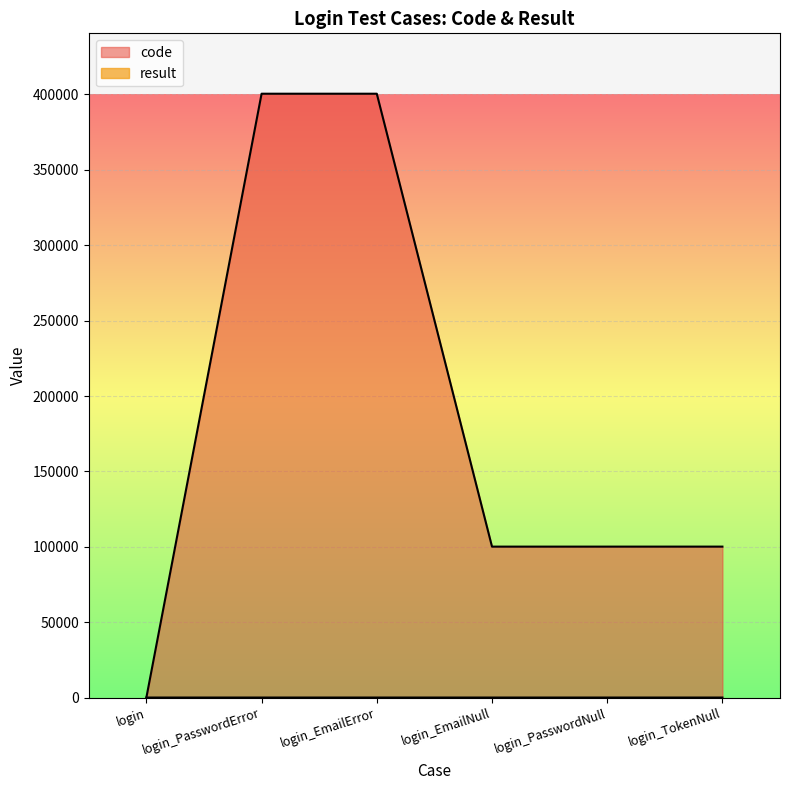

Which series has the largest total across all categories?

code